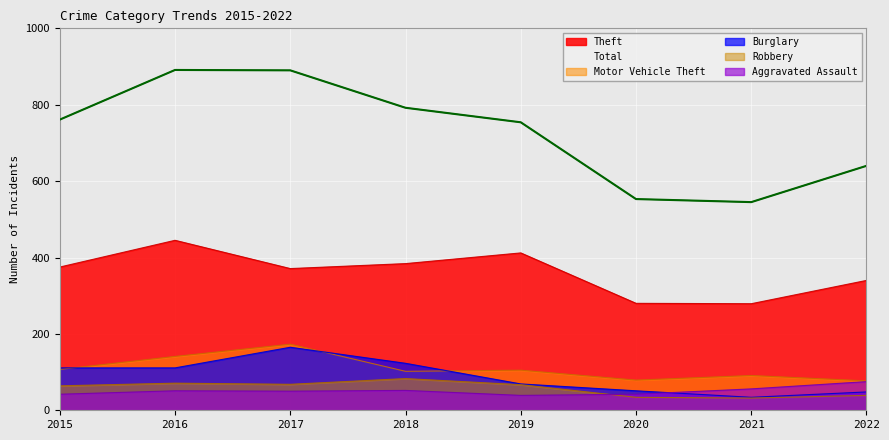

True or false: Total and Aggravated Assault intersect in this chart.

False